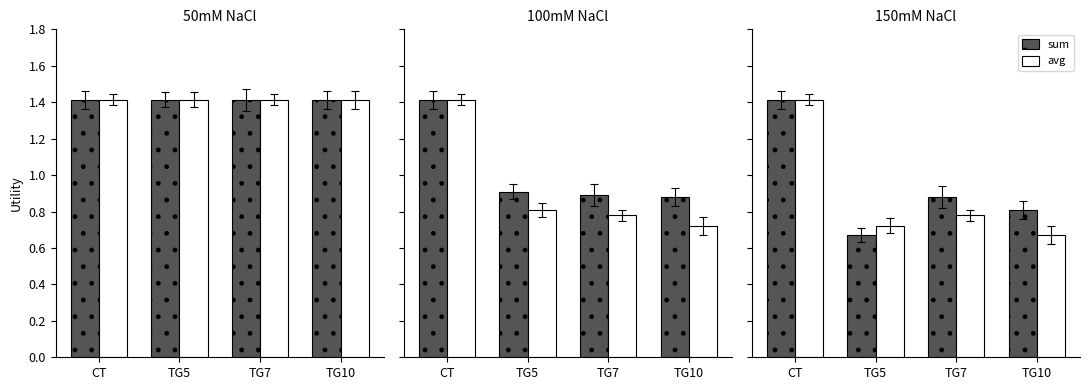

Which label corresponds to the largest value in the chart?

CT